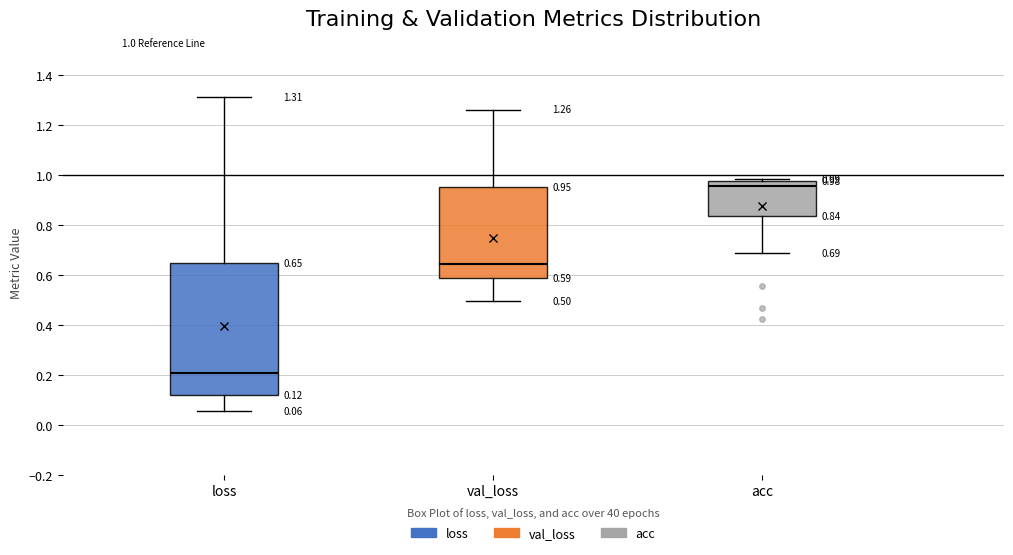

Which box's median line is the highest?

acc